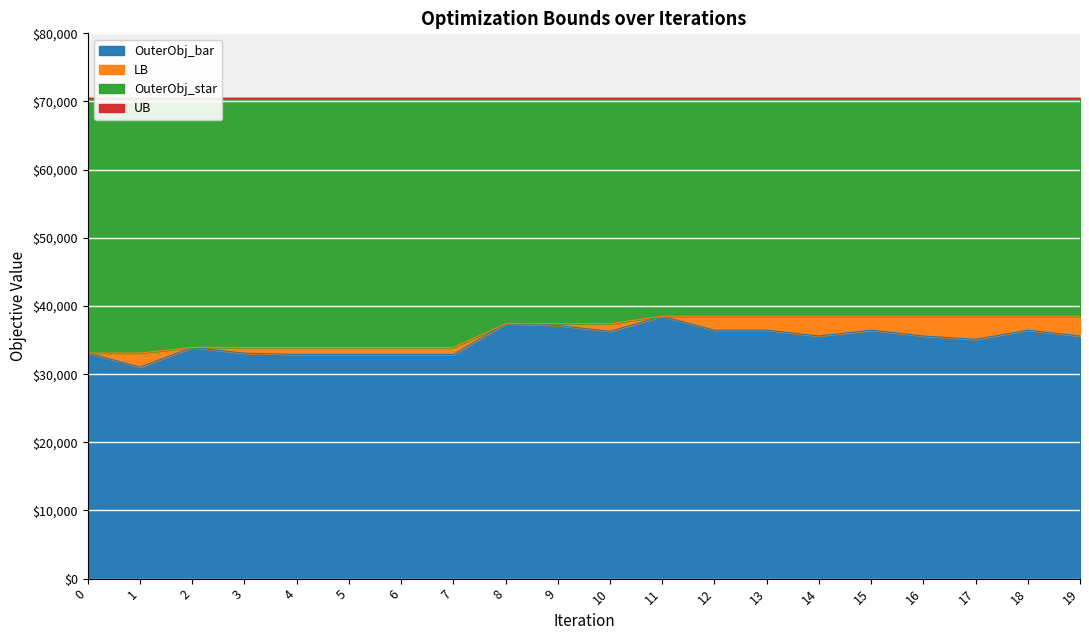

What is the highest value of the OuterObj_bar series?

38494.0